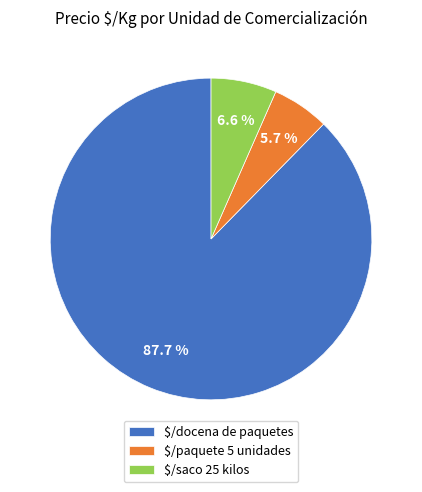

To the nearest percent, what is the average slice percentage?

33%